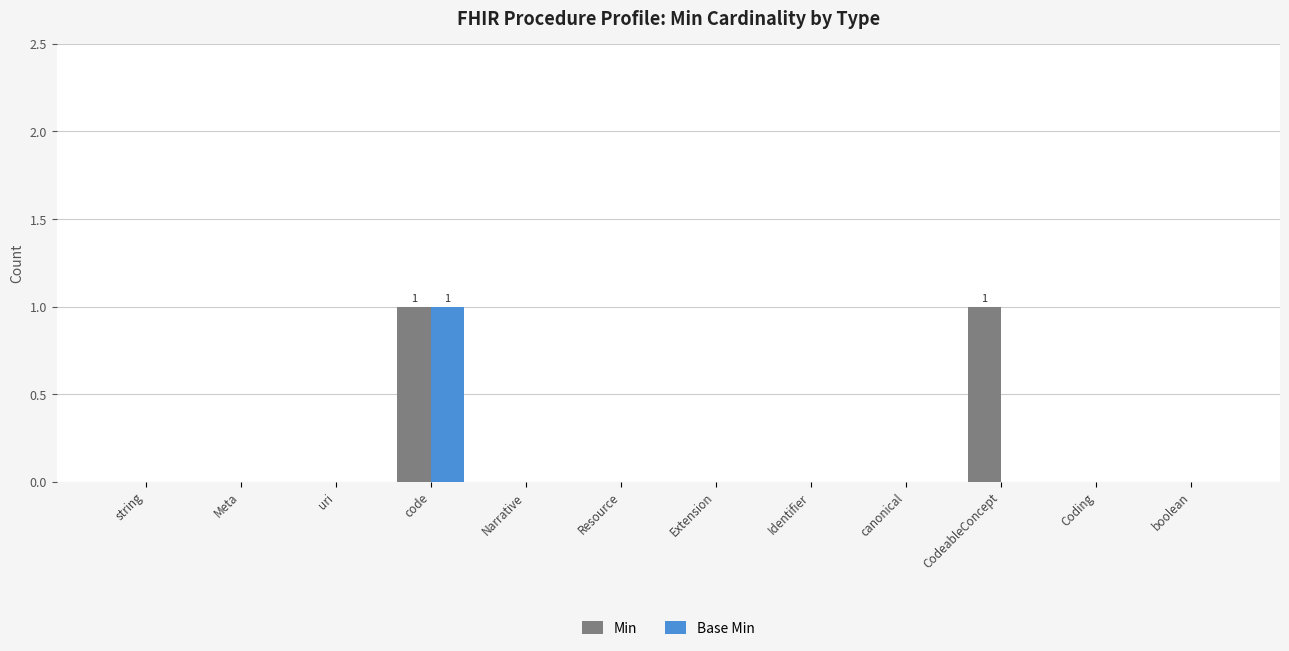

What is the maximum value for Min?

1